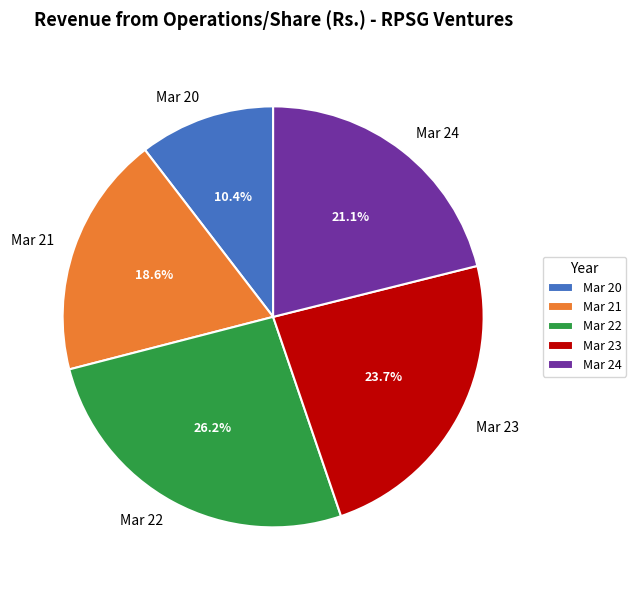

What is the total percentage of Mar 20 and Mar 23?

34.1%